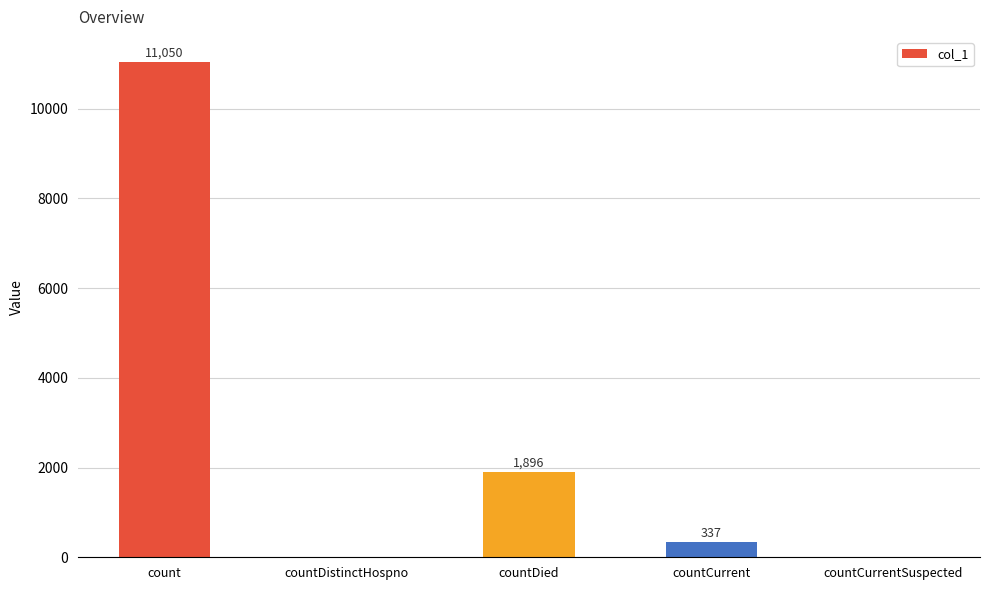

The value at count is 11050. True or false?

True